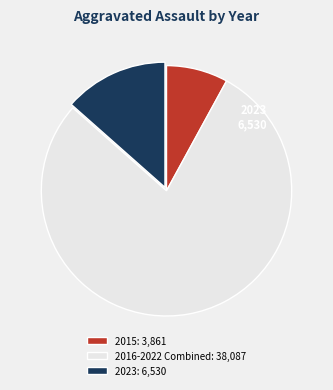

How many slices are in this pie chart?

3